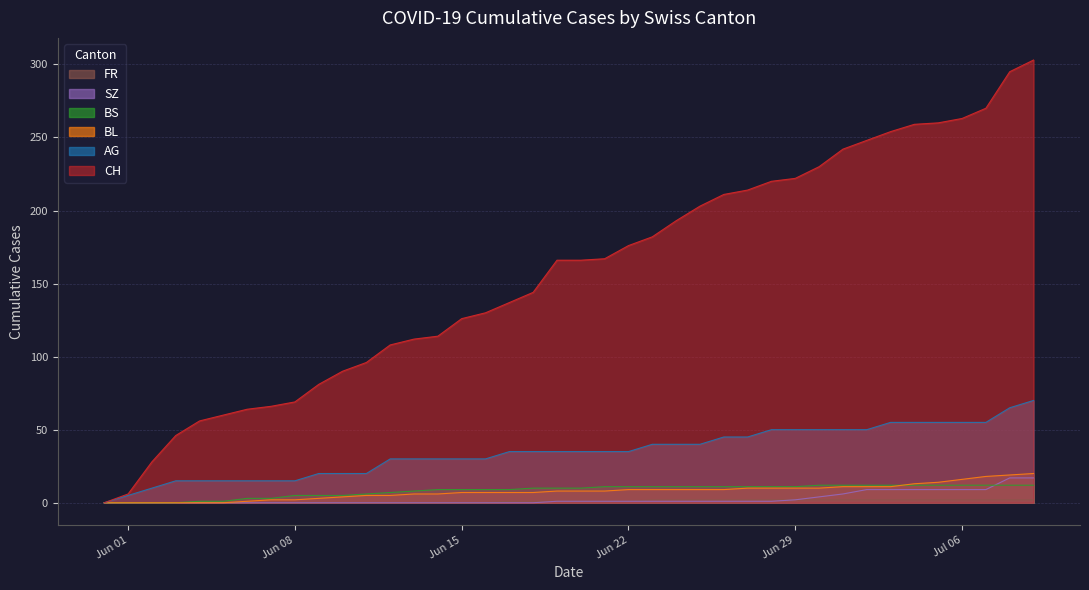

What is the label of the 31st point from the left?

2020-06-30